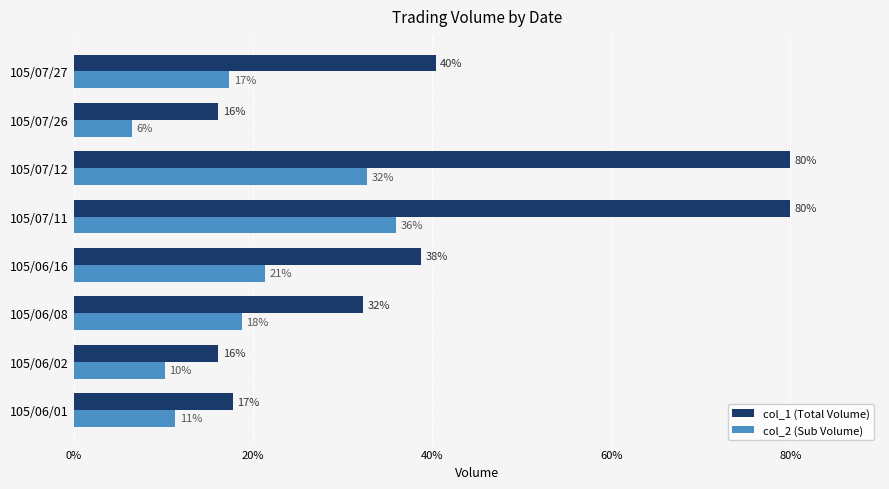

What are all the series names shown in the legend?

col_1 (Total Volume), col_2 (Sub Volume)